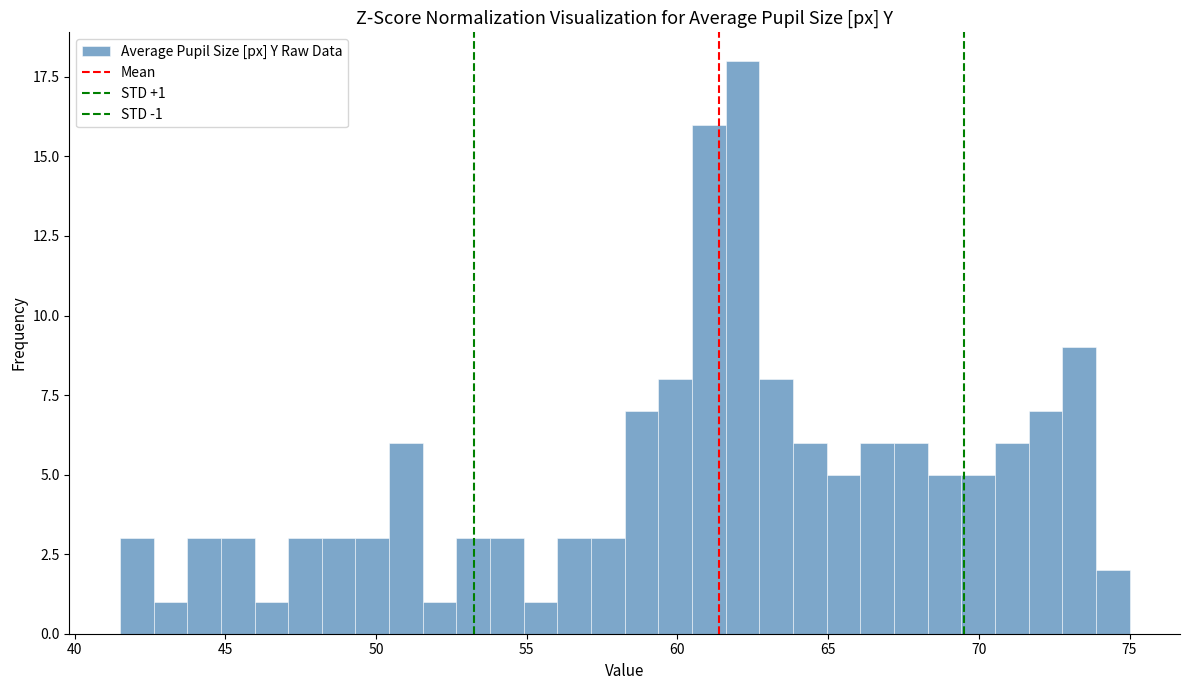

Read against the x-axis, roughly where is the centre of the tallest bar?

62.0